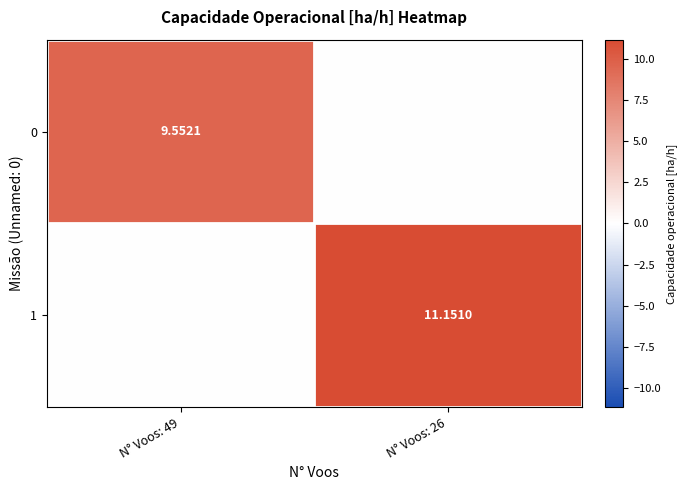

How many distinct data groups are displayed?

2